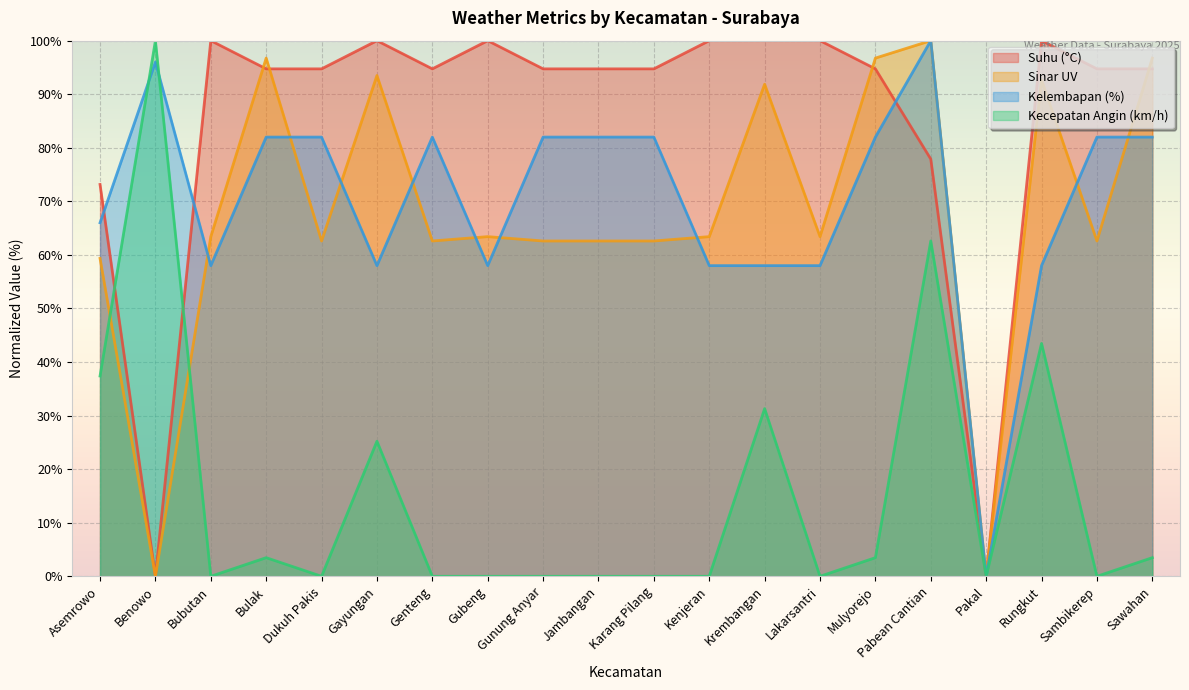

What is the label of the 17th point from the right?

Bulak